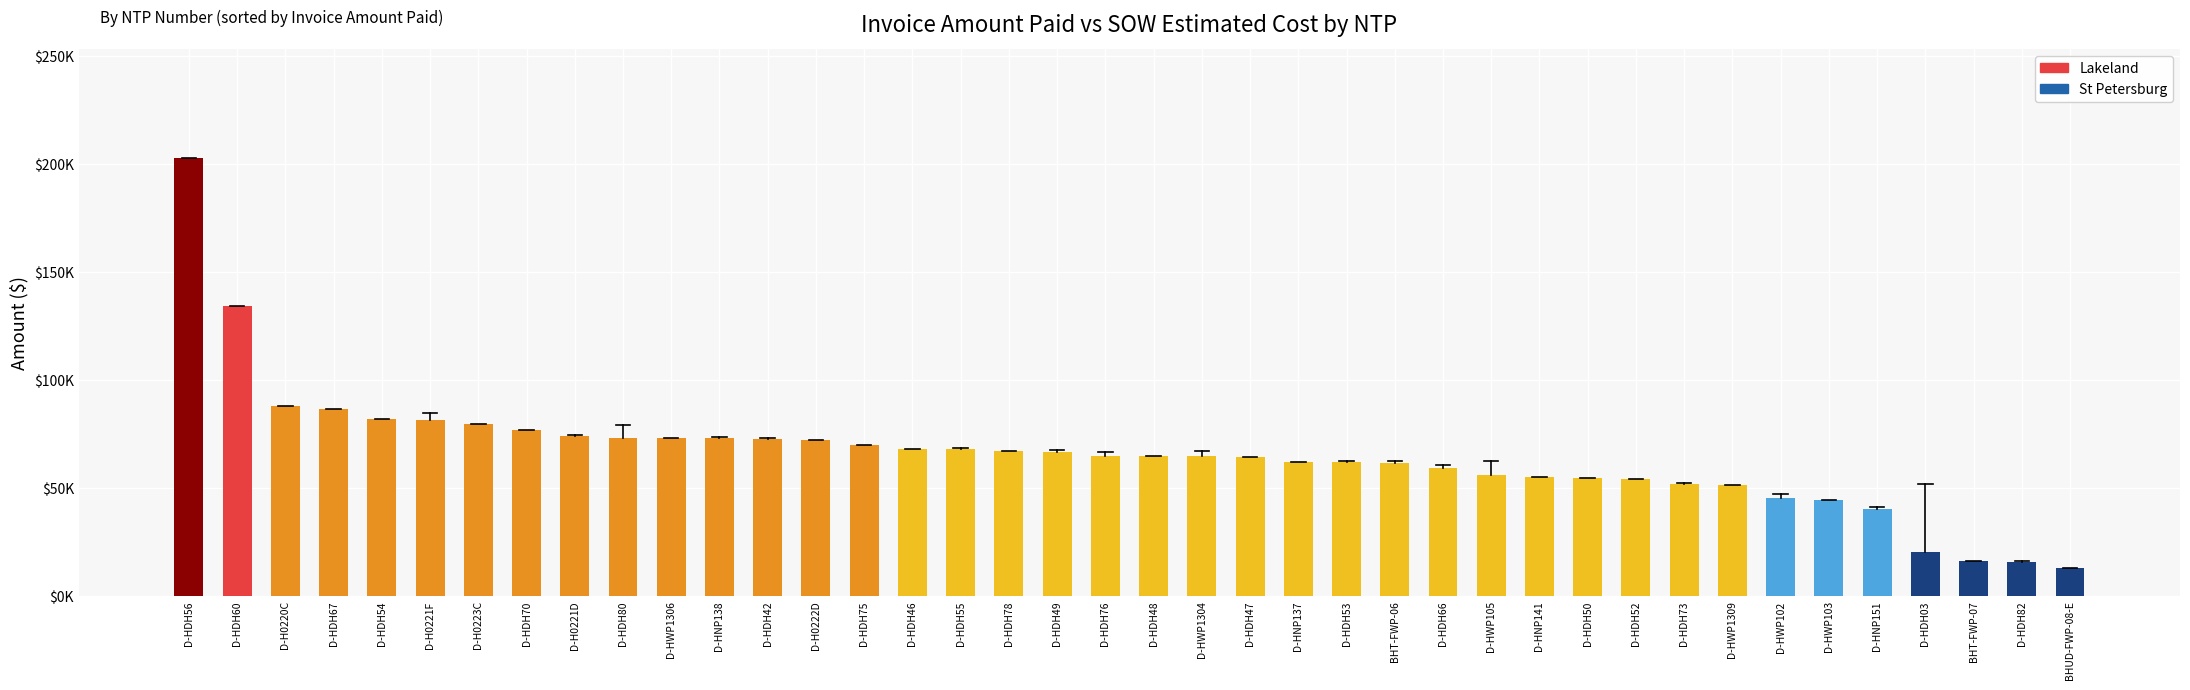

What is the label of the 8th bar from the right?

D-HWP1309